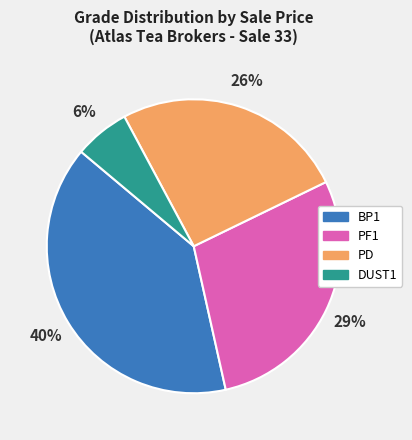

Is there any slice that represents more than half of the pie?

No